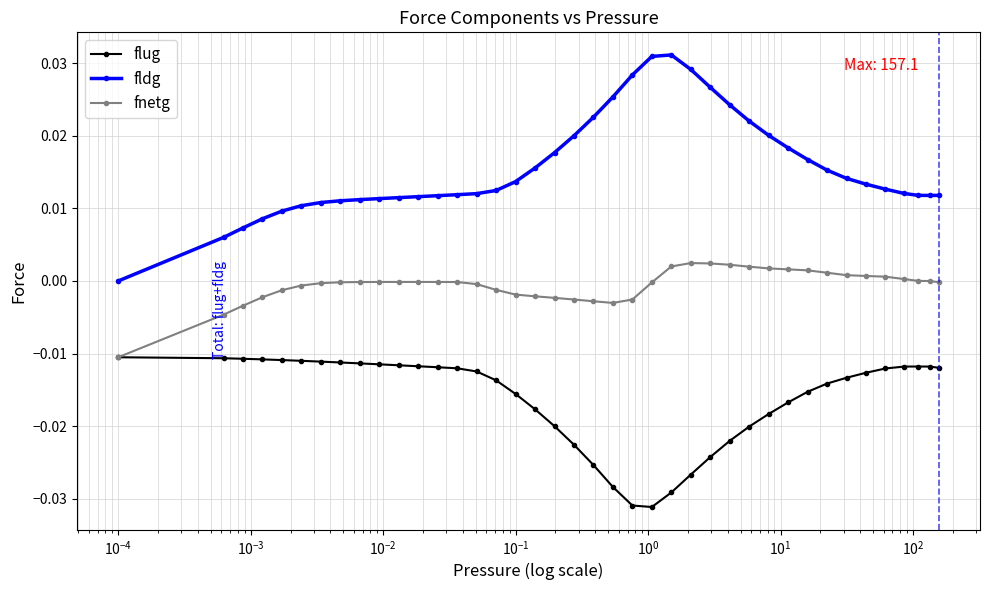

Rank the series by their average value, from highest to lowest.

fldg, fnetg, flug